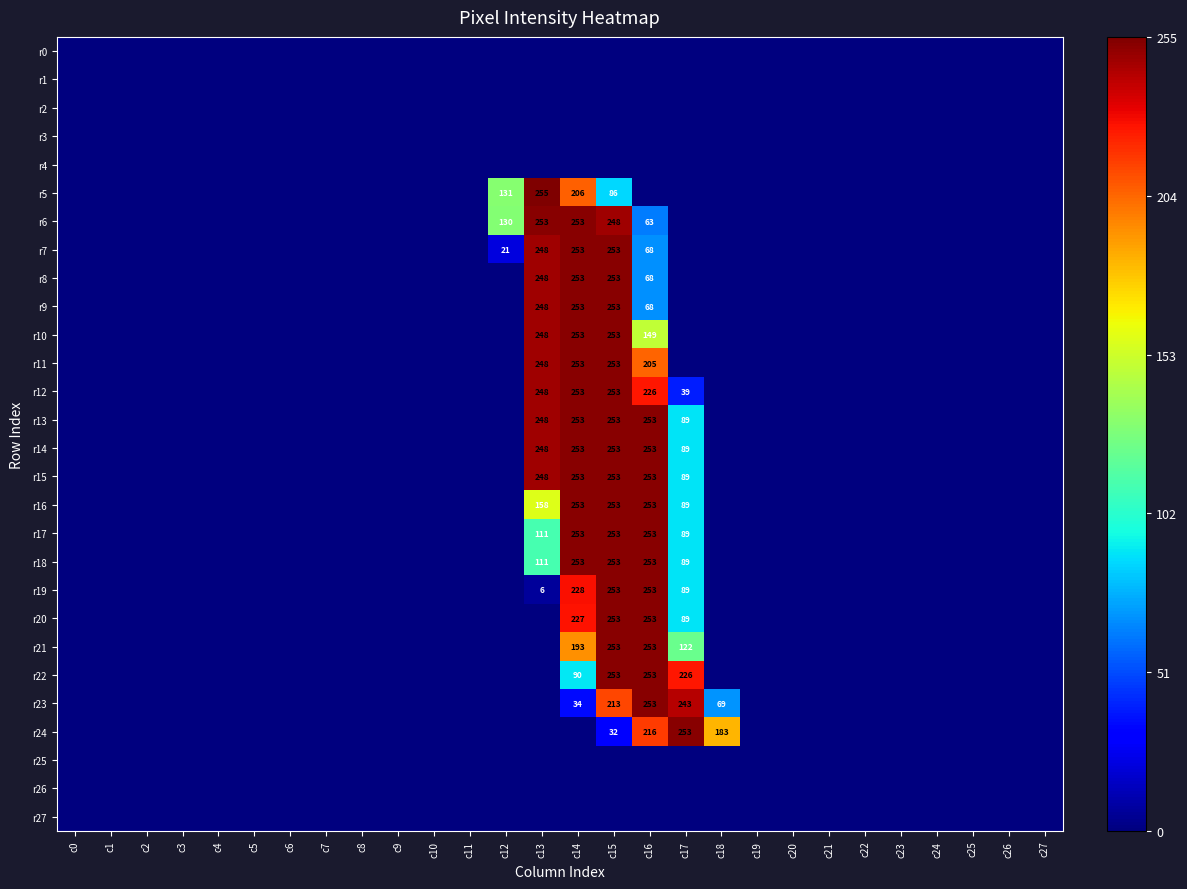

The value of r14 at c13 is 50. True or false?

False